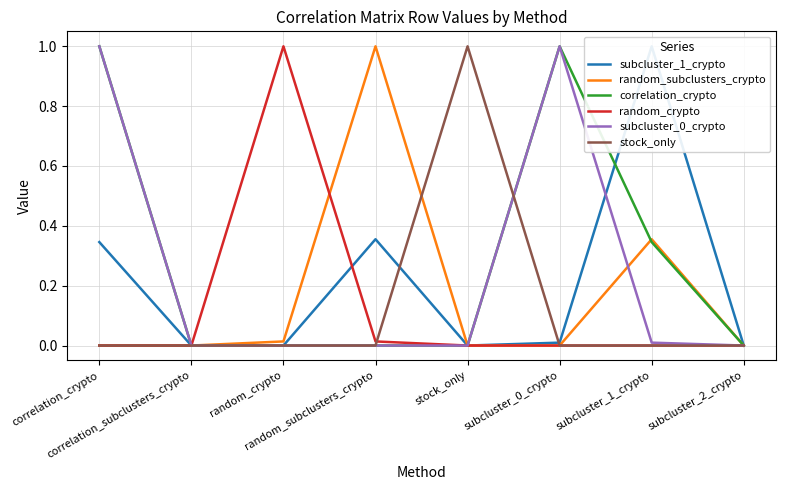

Where is the first local maximum for stock_only?

stock_only